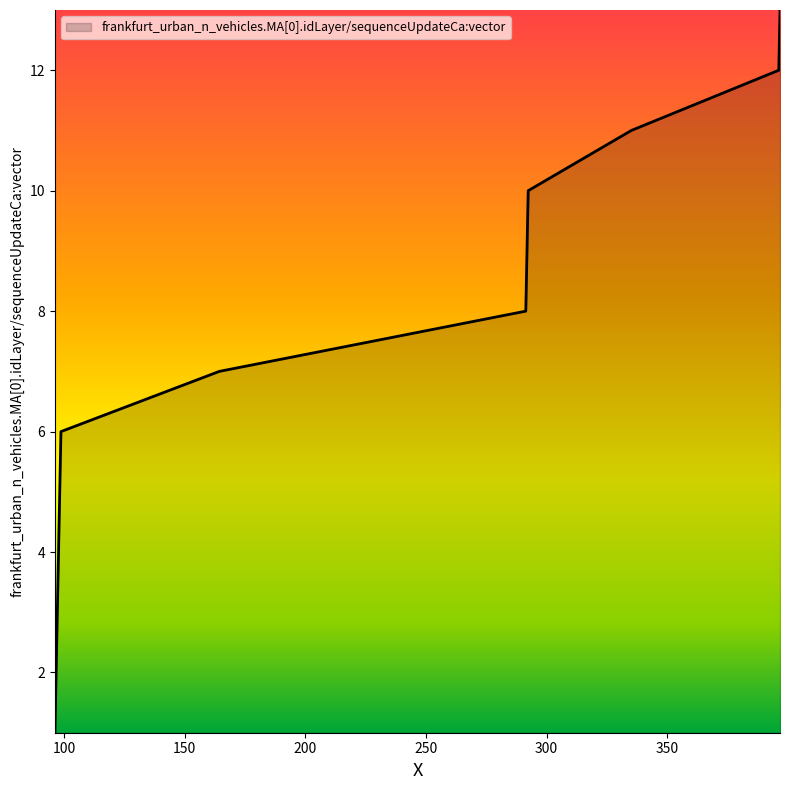

What is the maximum value shown in the chart?

13